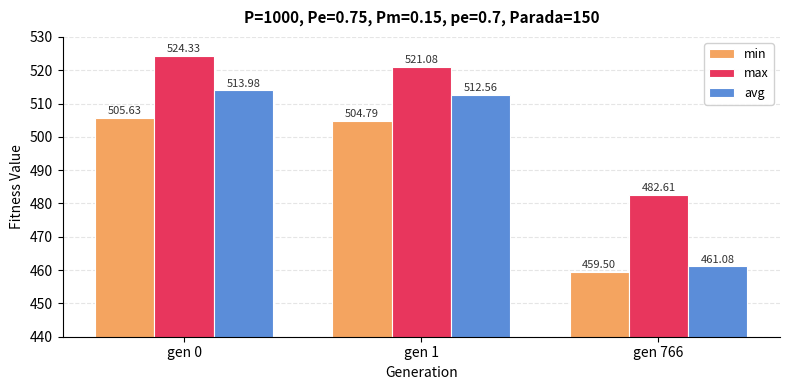

Count the number of categories in the chart.

3